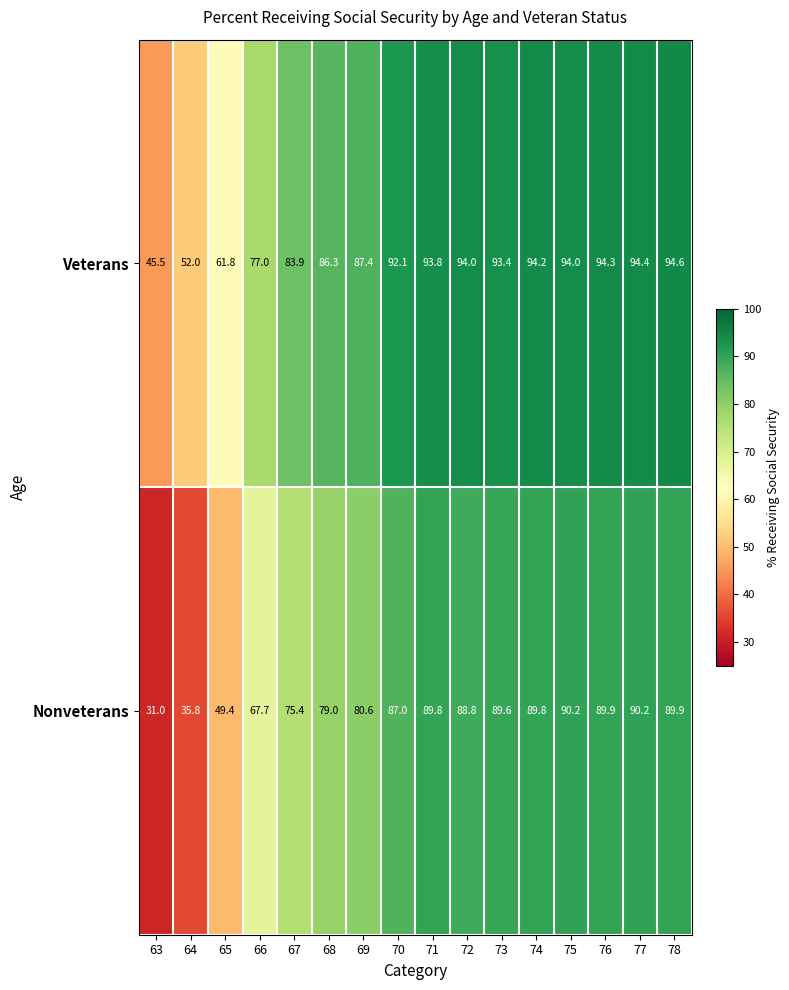

What is the lowest value of the Nonveterans series?

31.0